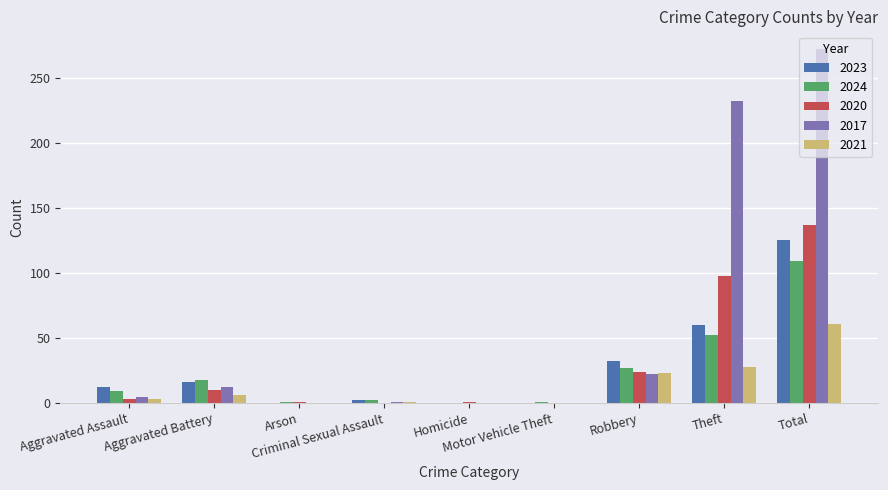

Which series has the largest total across all categories?

2017